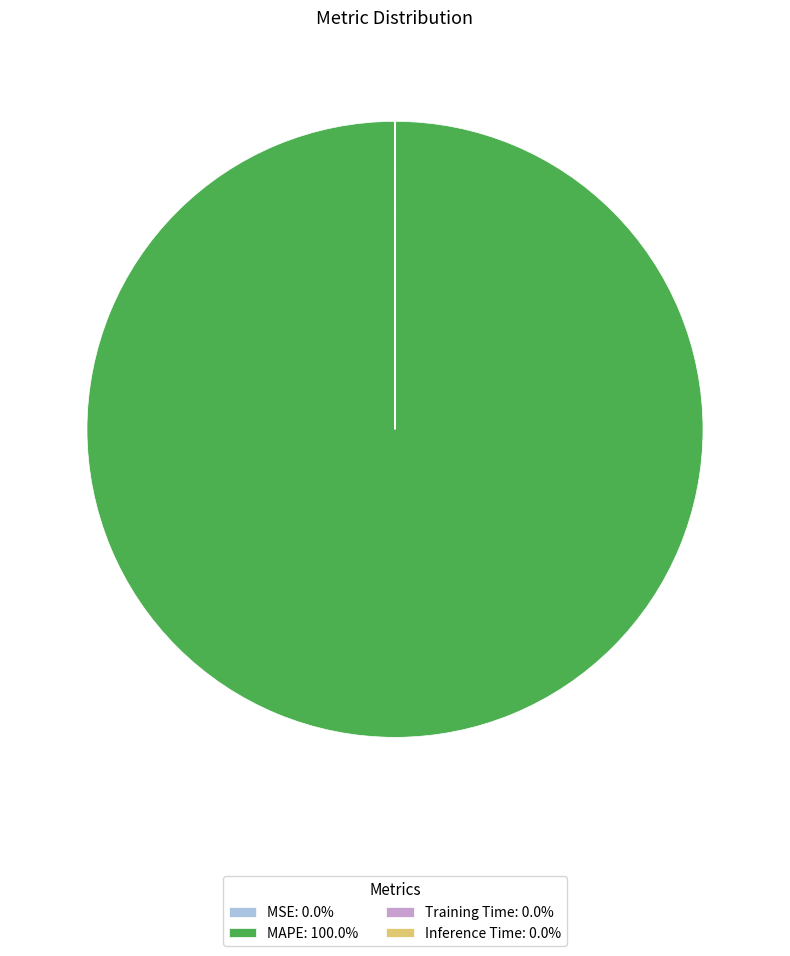

Does any single category account for the majority?

Yes